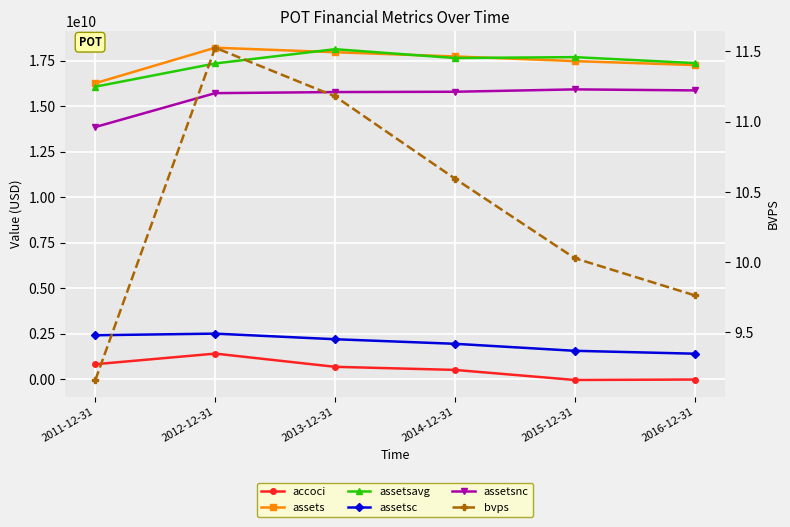

The bvps series shows 4.7 at 2011-12-31. True or false?

False